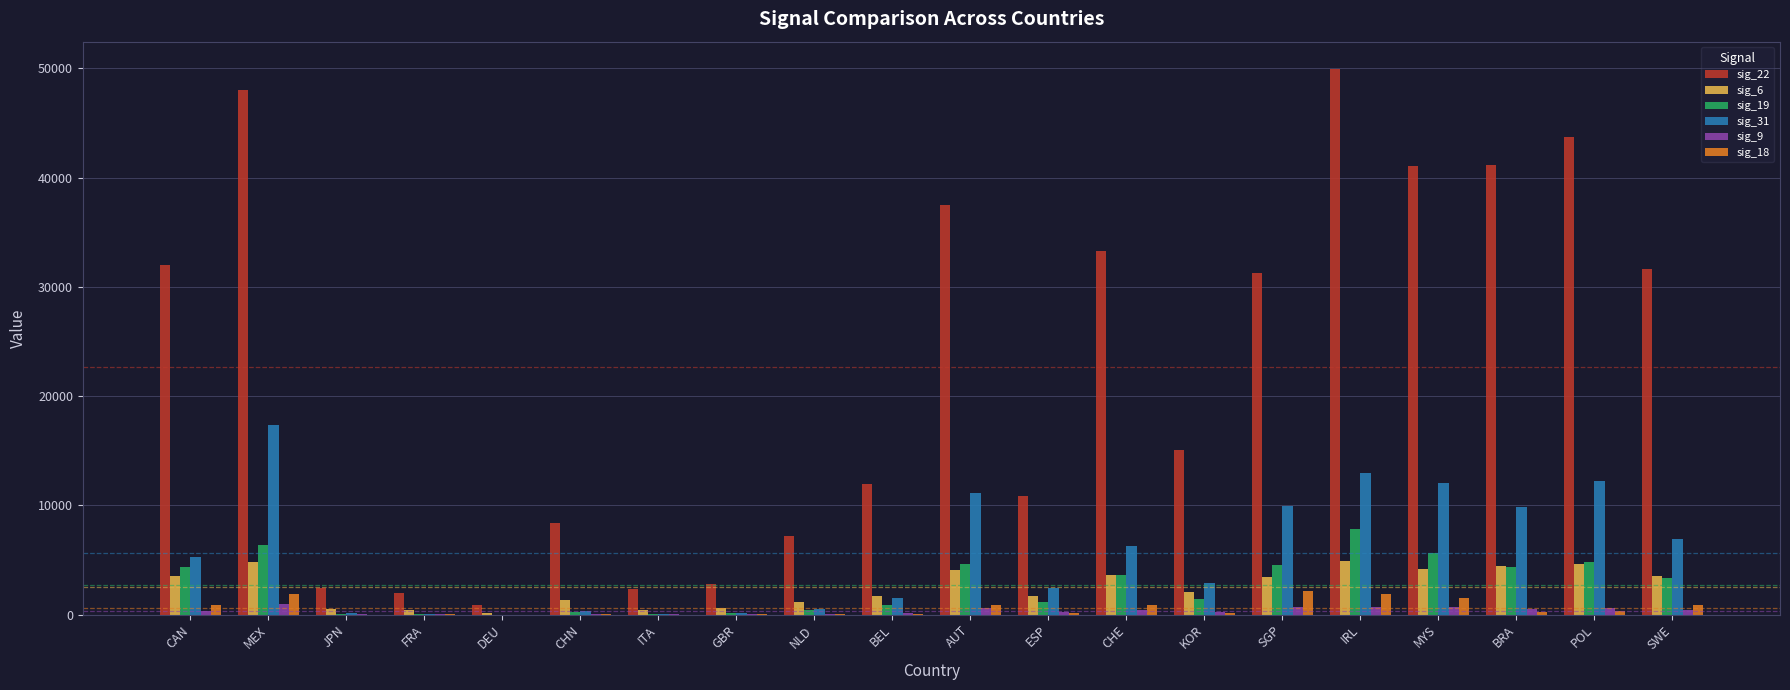

Which series has the largest range (max minus min)?

sig_22